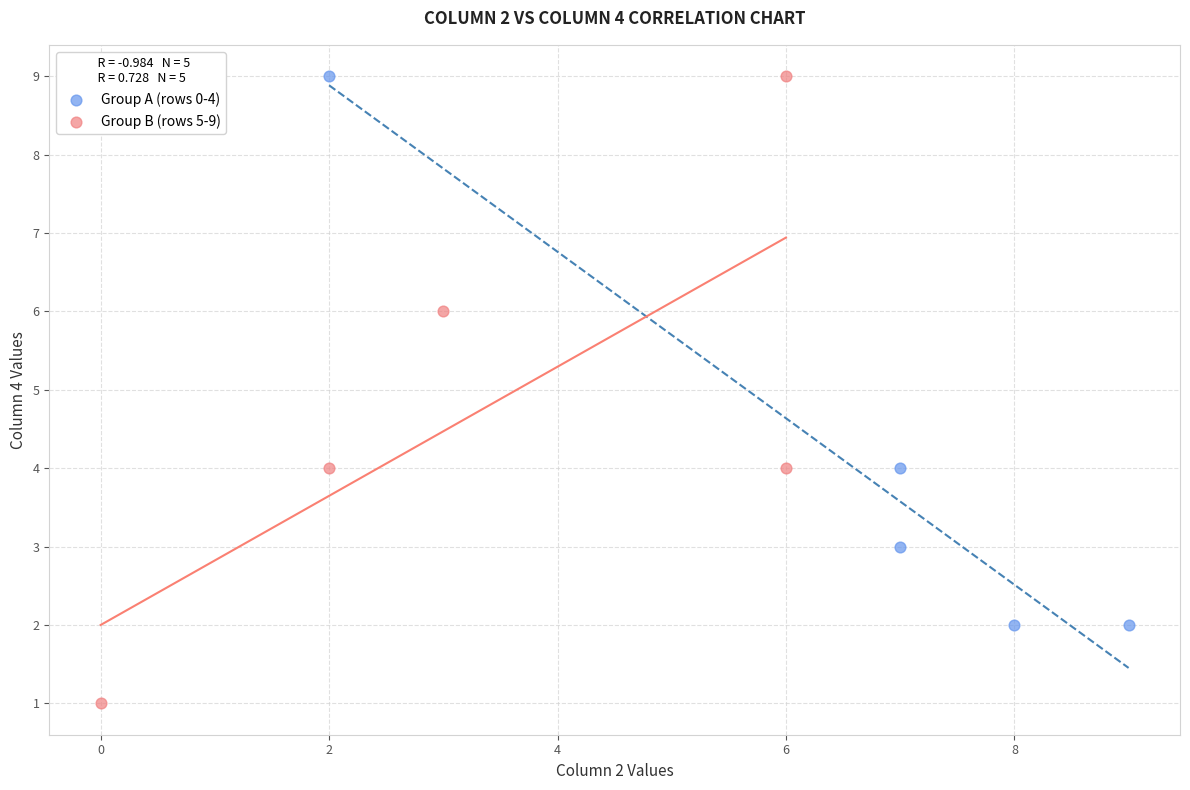

What are all the series names shown in the legend?

Group A (rows 0-4), Group B (rows 5-9)